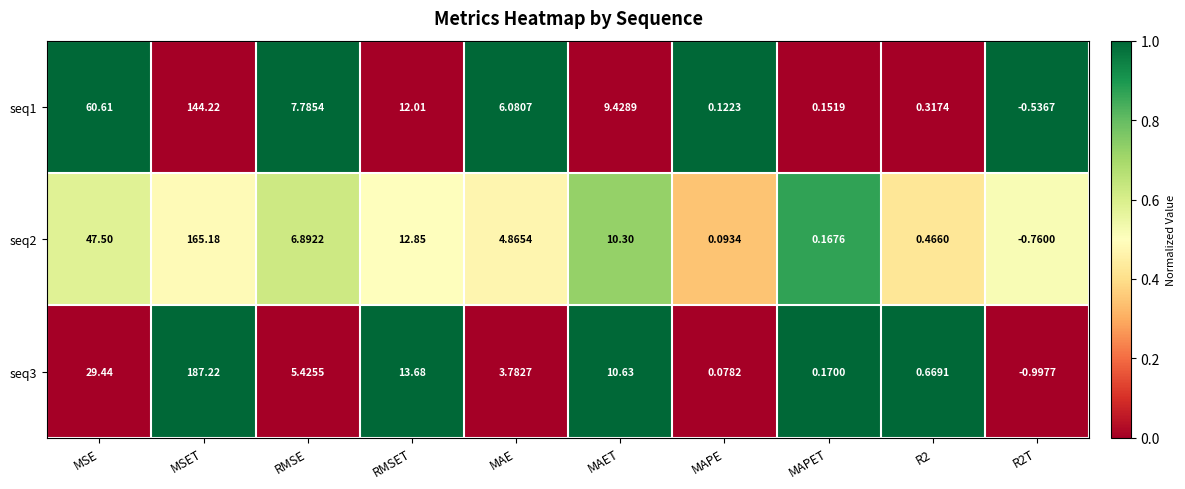

At which category is the sum across all series the highest?

MSET